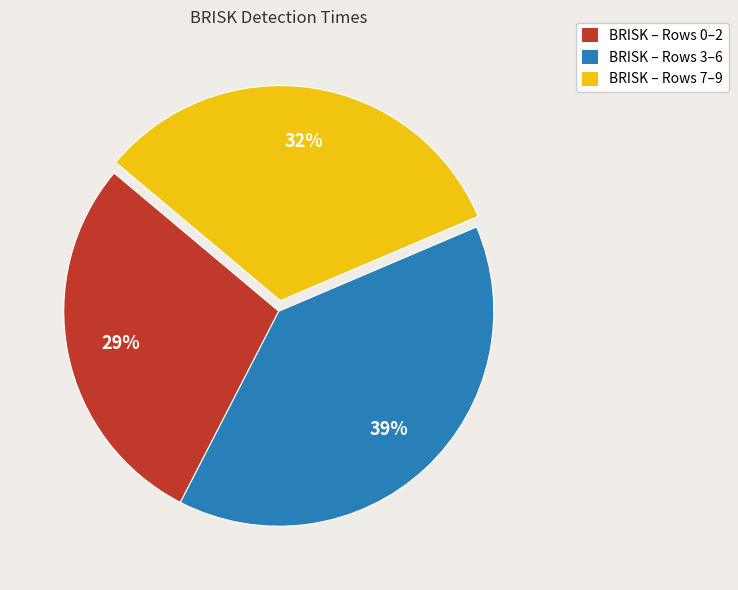

To the nearest percent, what is the difference between the largest and smallest slice percentages?

10%